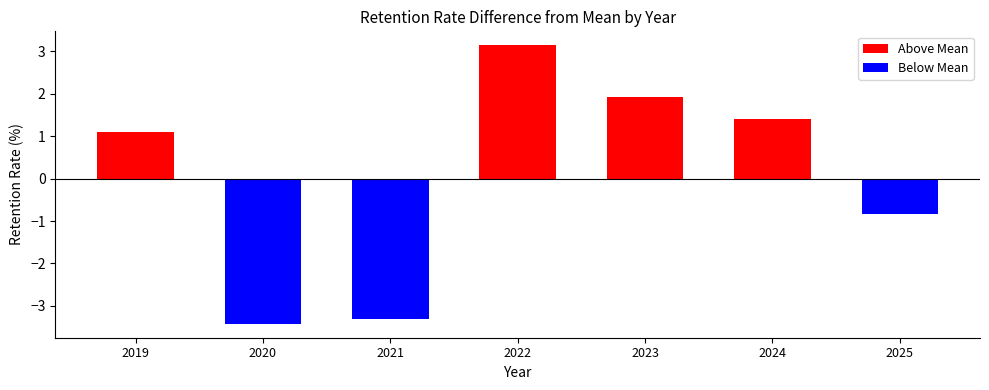

Which series has the widest spread of values?

Below Mean